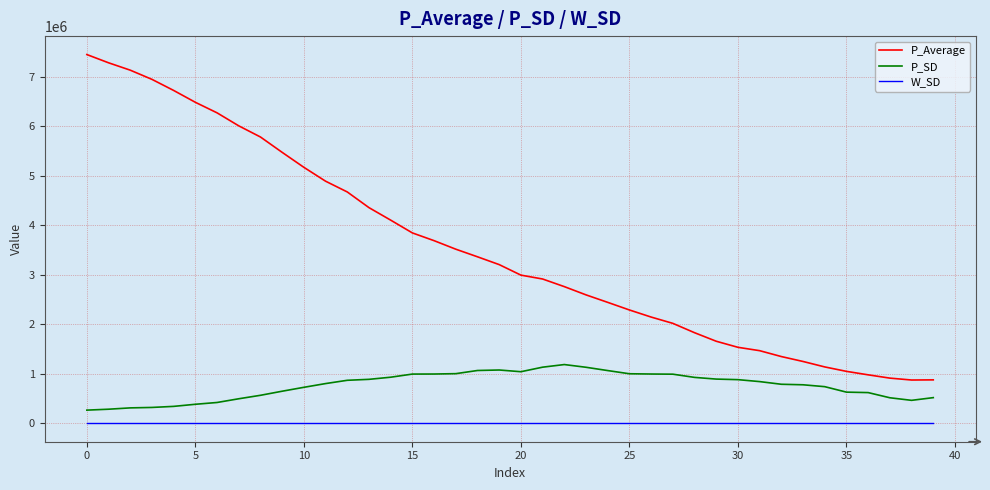

Rank the series by their maximum value, from lowest to highest.

W_SD, P_SD, P_Average